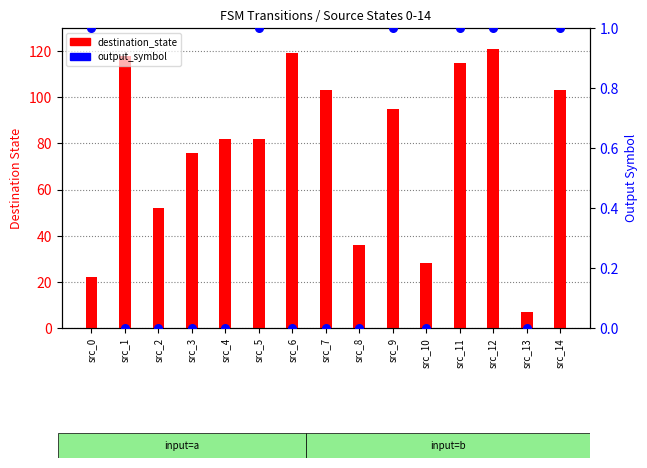

Which series reaches the minimum Y coordinate?

output_symbol